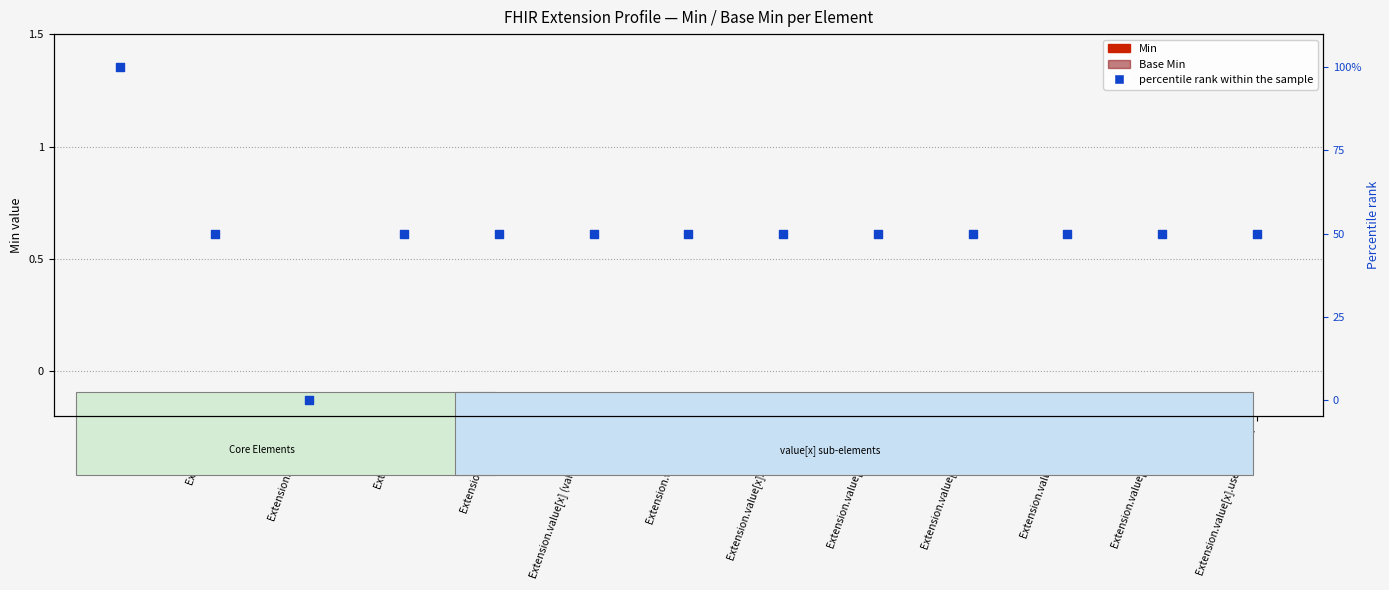

What are all the series names shown in the legend?

Min, Base Min, percentile rank within the sample